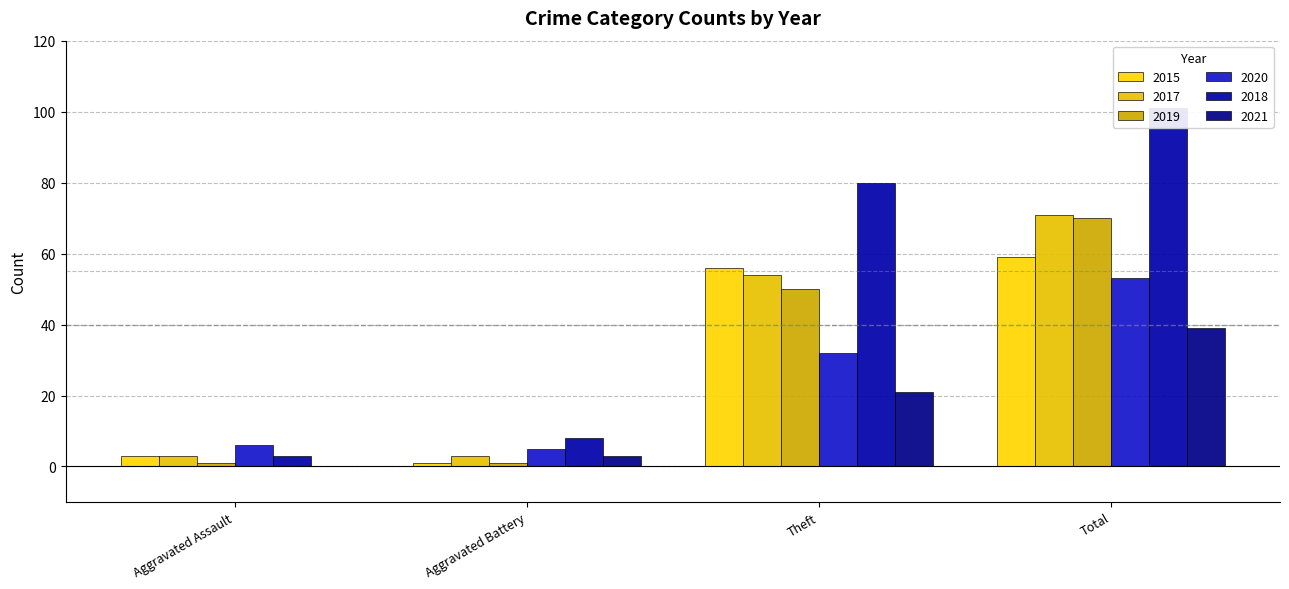

Rank the series at Theft from lowest to highest value.

2021, 2020, 2019, 2017, 2015, 2018